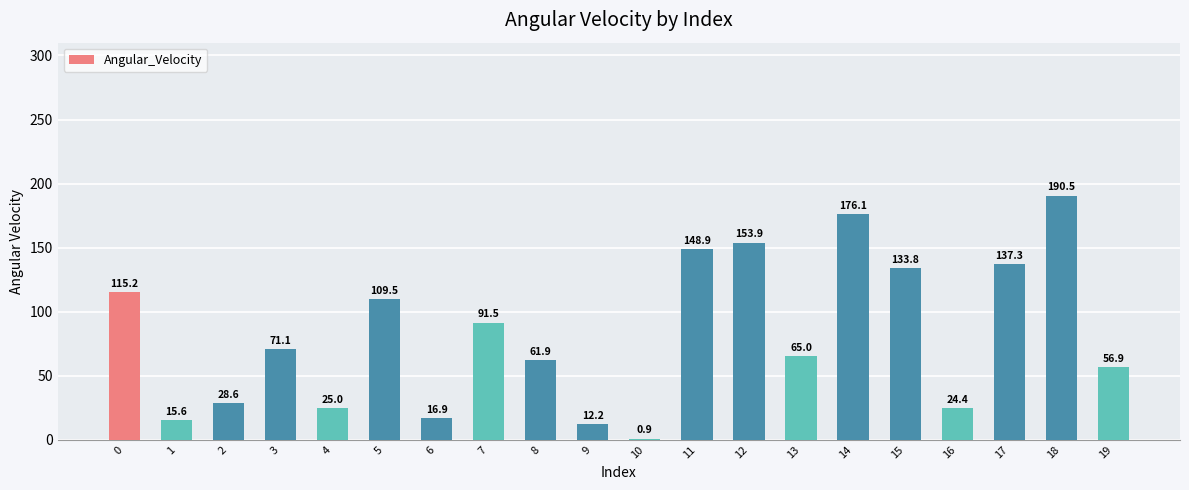

The value at 6 is 16.9. True or false?

True